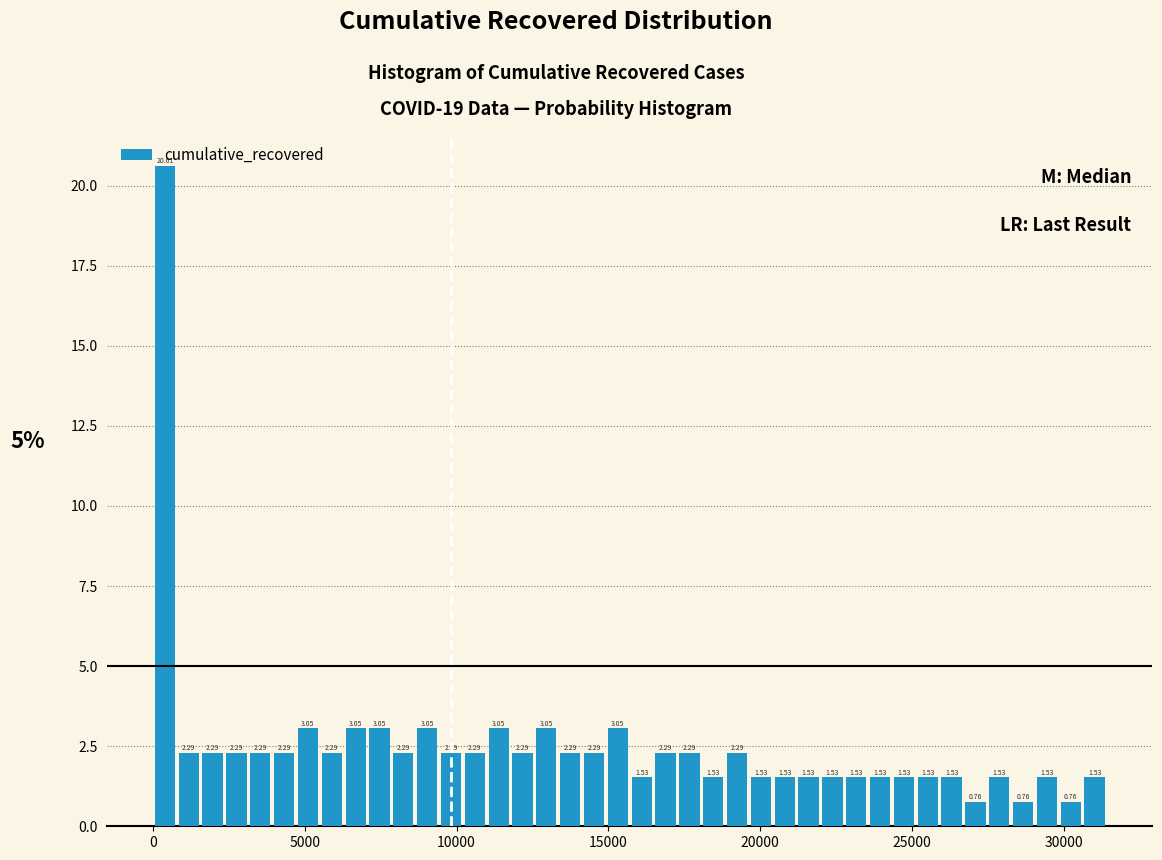

Around what value on the x-axis is the tallest bar? Give the approximate position of its centre, as read against the axis.

500